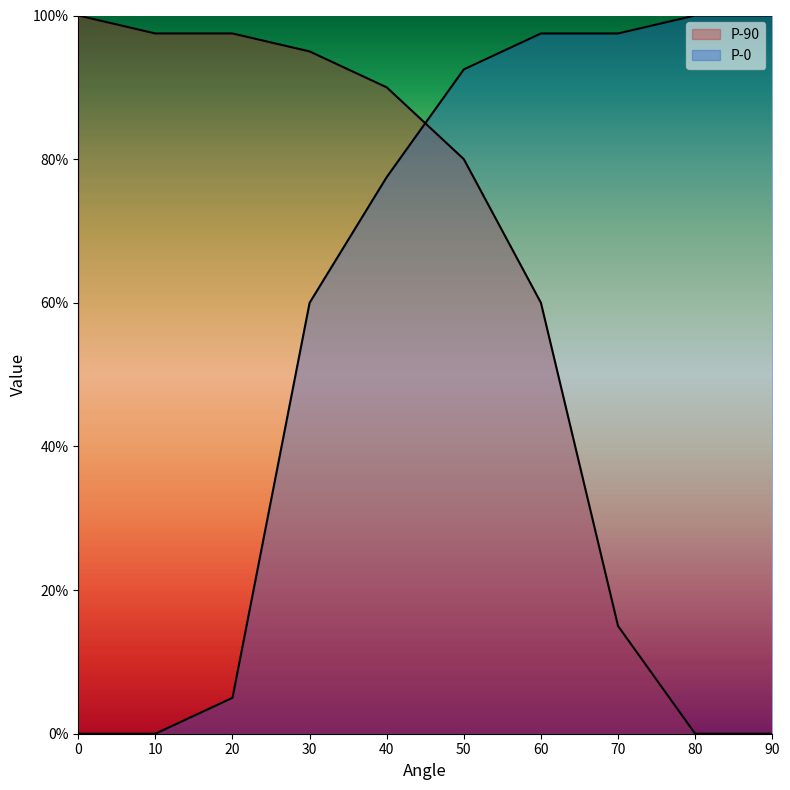

What is the difference between the second highest and minimum values in the P-0 series?

1.0